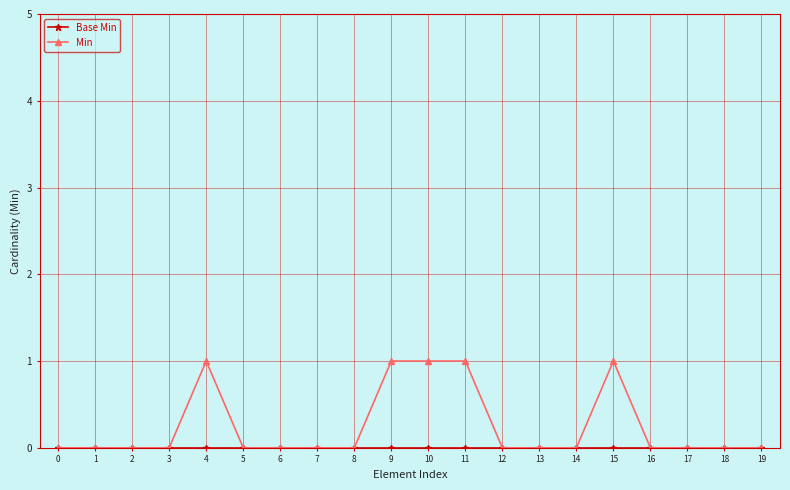

What is the difference between the maximum and second lowest values in the Min series?

1